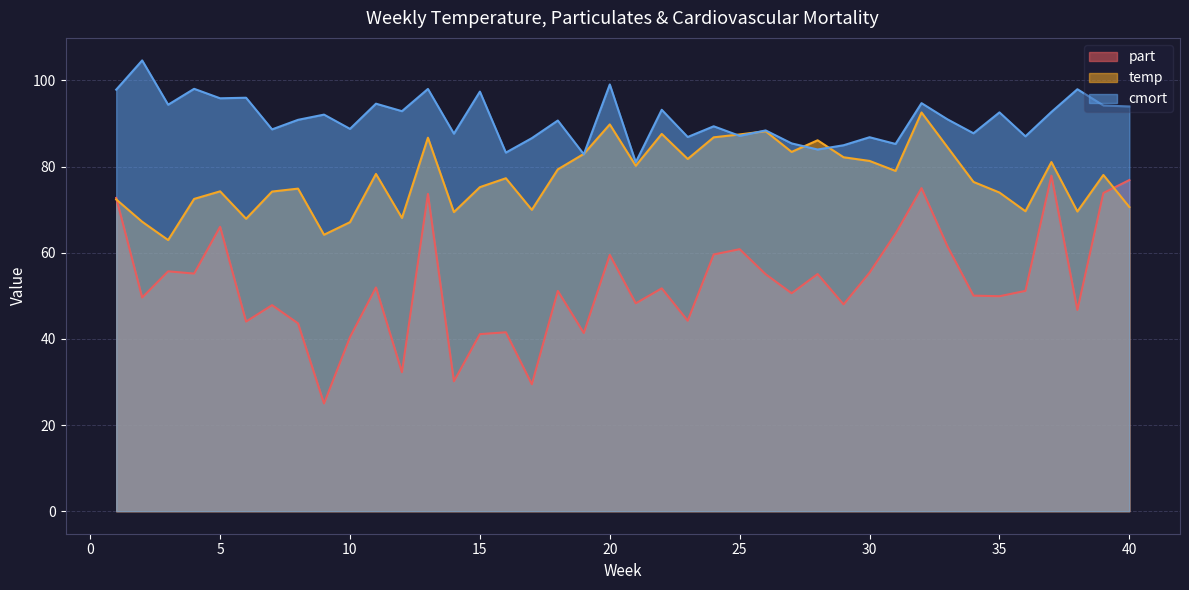

What is the minimum value shown in the chart?

25.0